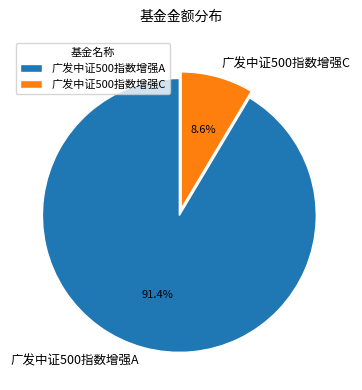

Rank the categories by value from lowest to highest.

广发中证500指数增强C, 广发中证500指数增强A